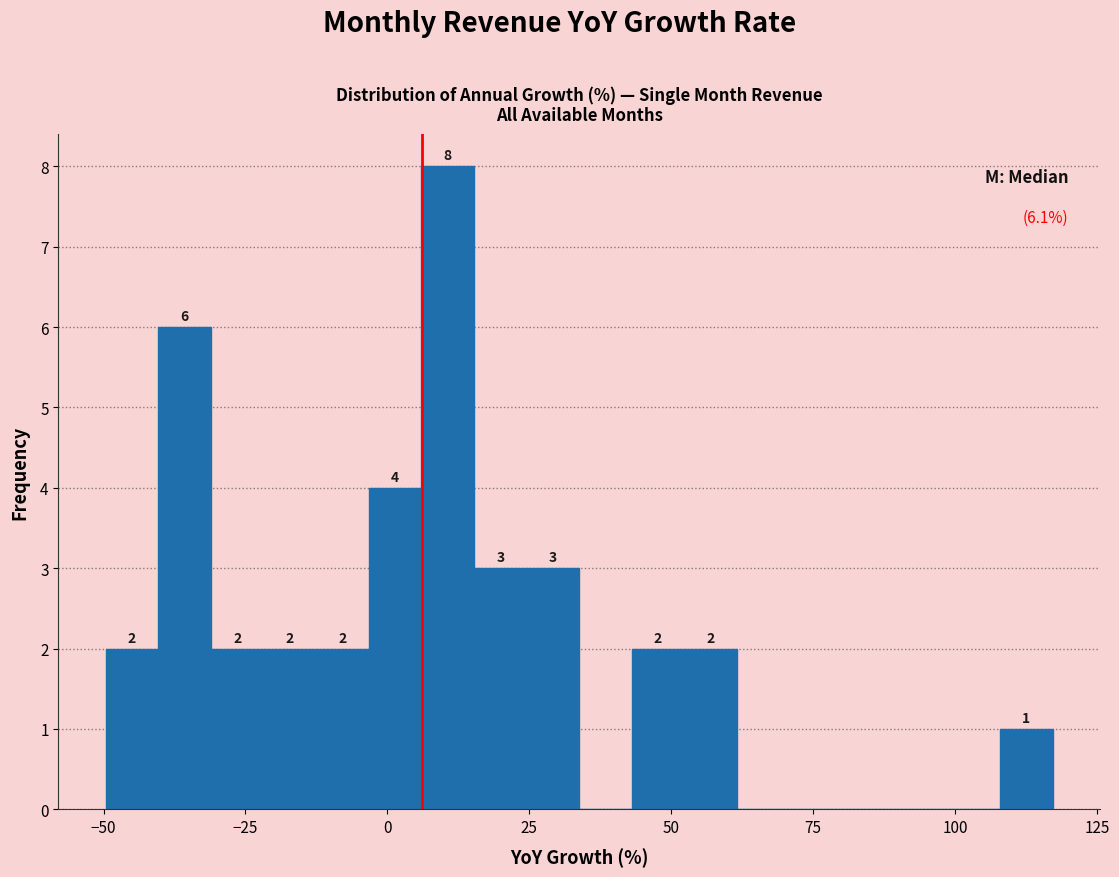

Read against the x-axis, roughly where is the centre of the tallest bar?

10